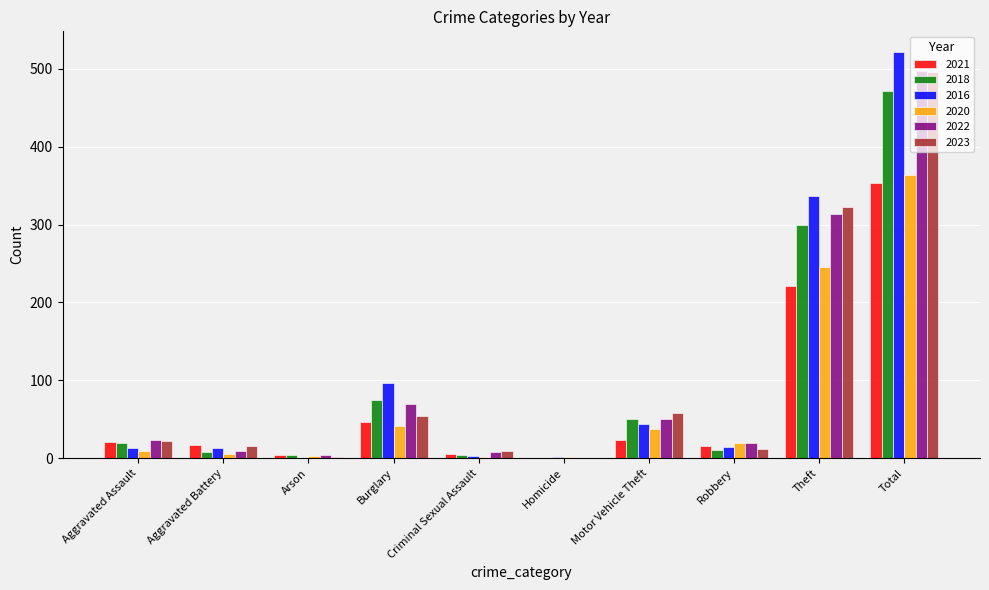

True or false: 2020 has a value of 14 at Burglary.

False